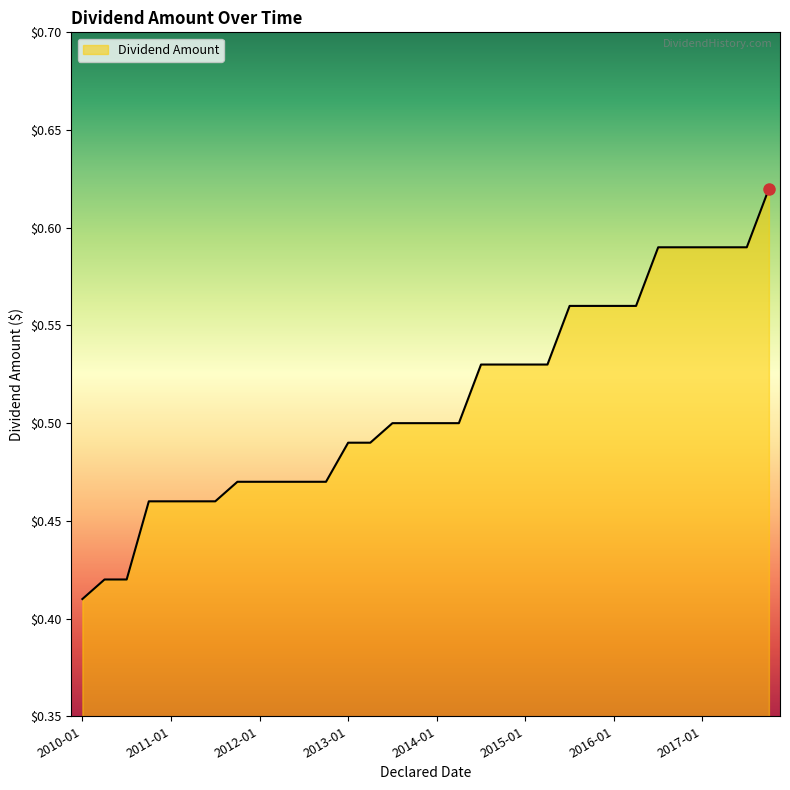

Does the chart display data point markers on the line(s)?

No